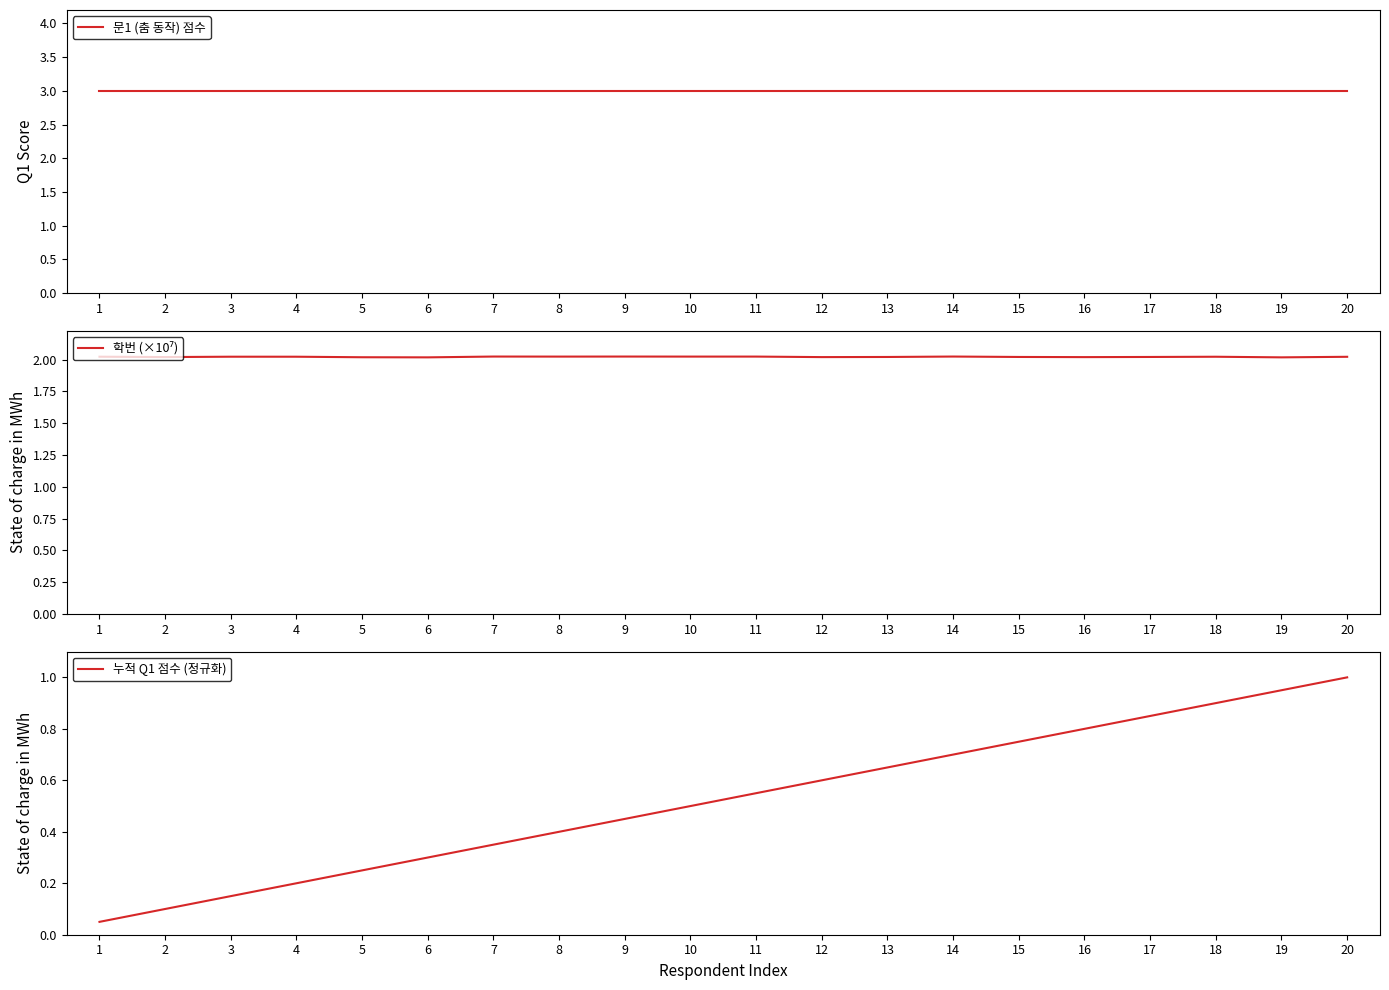

Reading left to right, list all the values displayed in this chart.

문1 (춤 동작) 점수: 3.0	3.0	3.0	3.0	3.0	3.0	3.0	3.0	3.0	3.0	3.0	3.0	3.0	3.0	3.0	3.0	3.0	3.0	3.0	3.0
학번 (×10⁷): 2.0	2.0	2.0	2.0	2.0	2.0	2.0	2.0	2.0	2.0	2.0	2.0	2.0	2.0	2.0	2.0	2.0	2.0	2.0	2.0
누적 Q1 점수 (정규화): 0.1	0.1	0.1	0.2	0.2	0.3	0.3	0.4	0.5	0.5	0.6	0.6	0.7	0.7	0.8	0.8	0.8	0.9	0.9	1.0